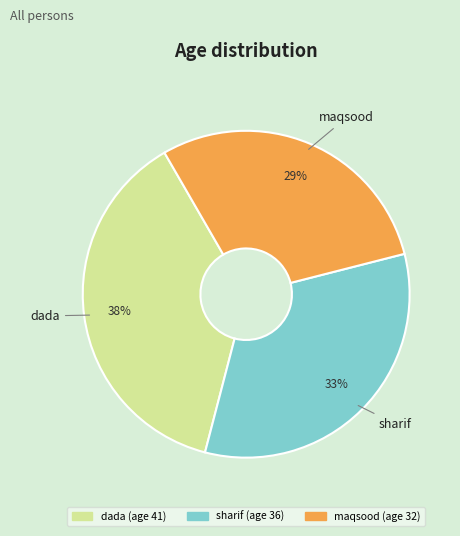

How many segments does this pie chart have?

3